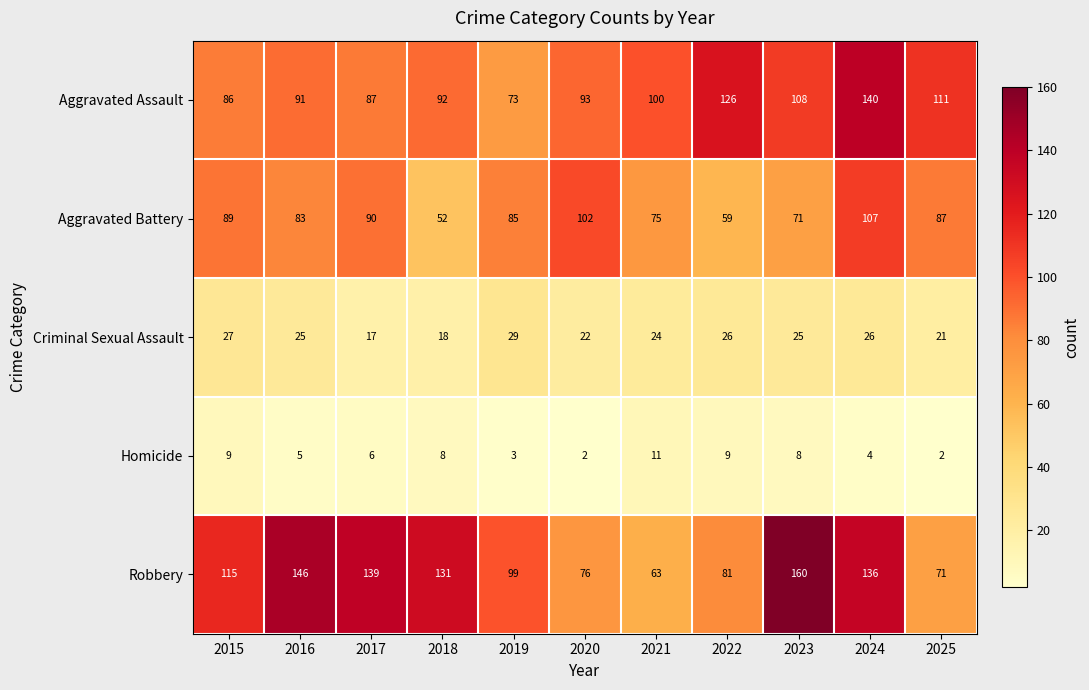

Between 2023 and 2024, which series saw the biggest shift?

Aggravated Battery